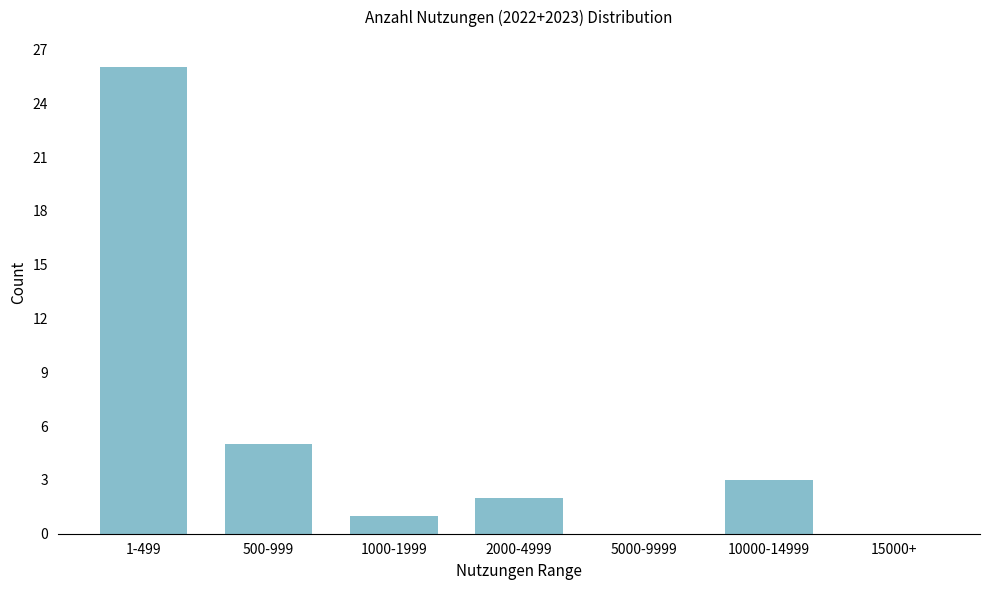

Reading right to left, list all the values displayed in this chart.

15000+=0	10000-14999=3	5000-9999=0	2000-4999=2	1000-1999=1	500-999=5	1-499=26